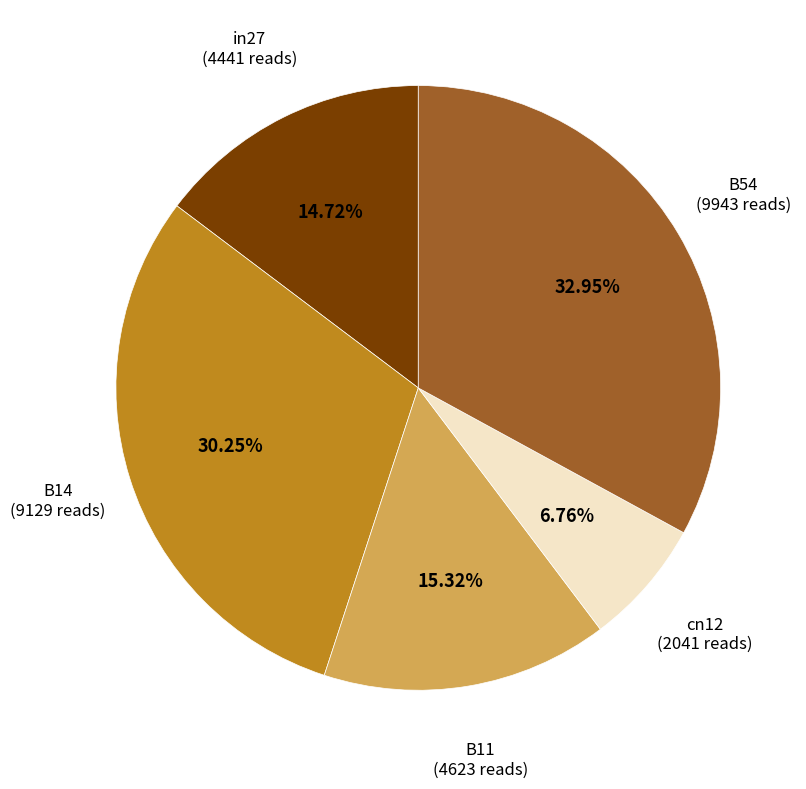

Does any single category account for the majority?

No